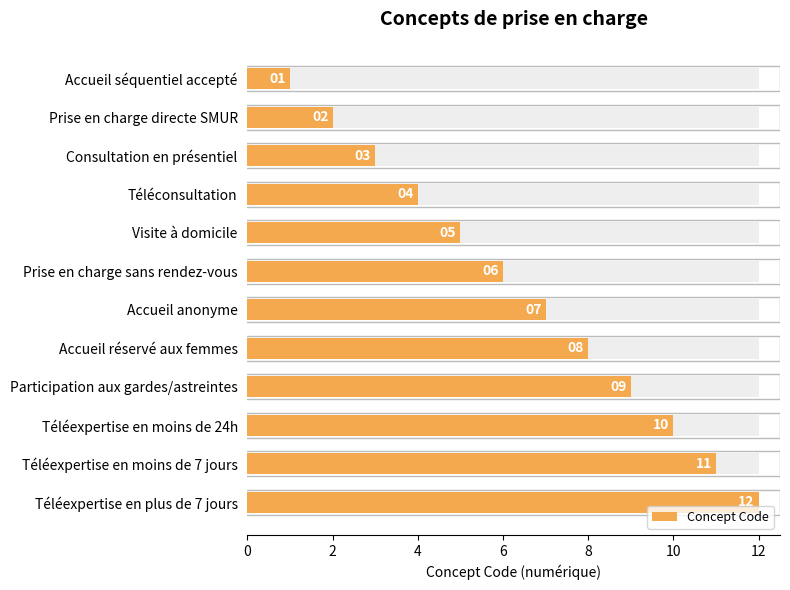

What is the smallest value displayed?

1